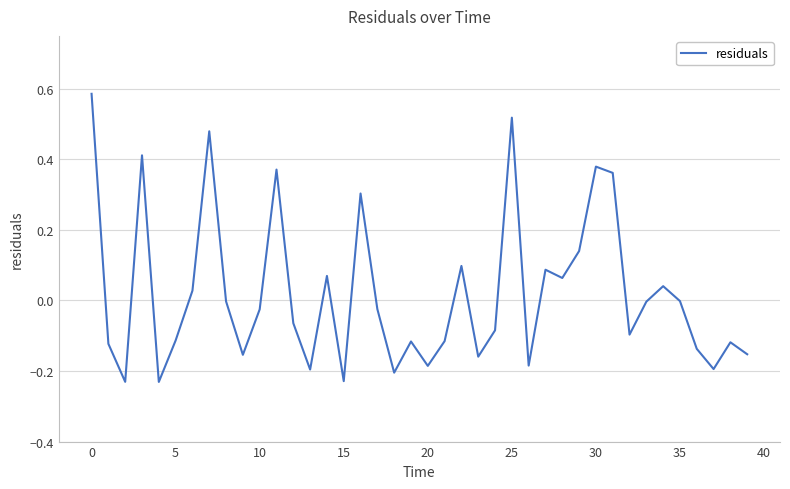

True or false: the data has more than 1 interior local peaks.

True